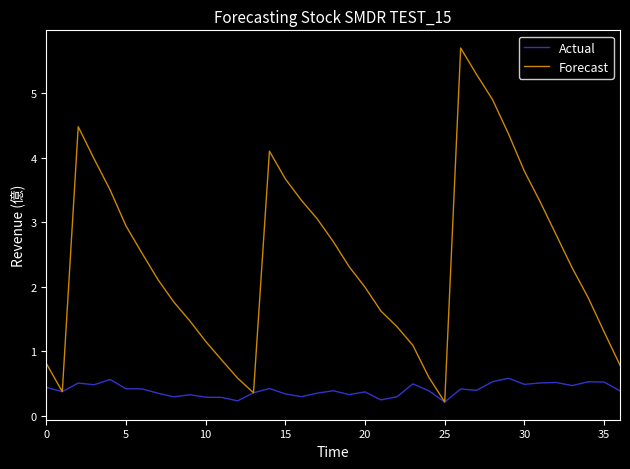

What are all the series names shown in the legend?

Actual, Forecast